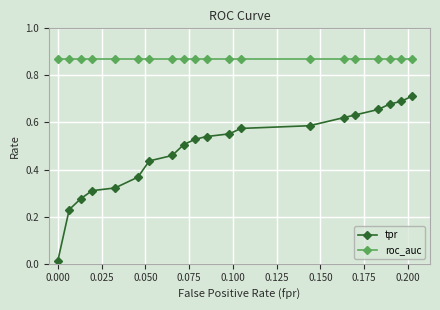

Which series has the largest total across all categories?

roc_auc